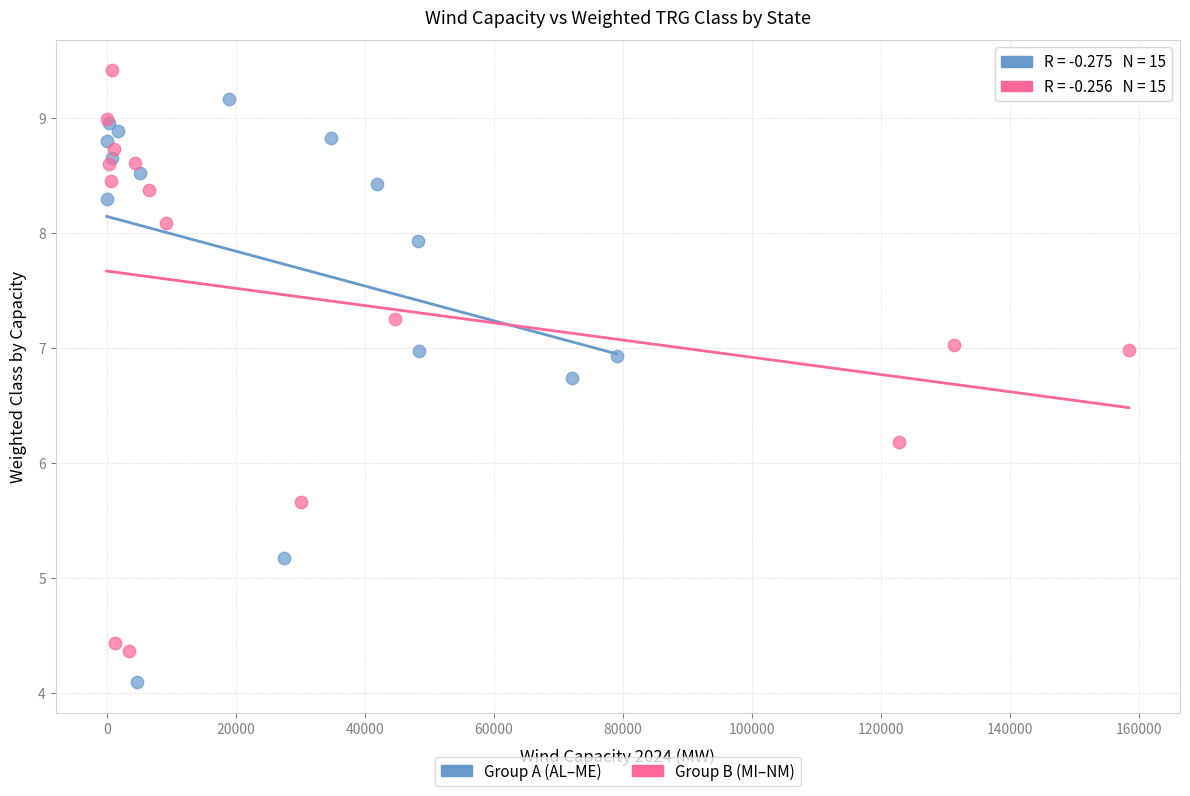

Which series reaches the minimum Y coordinate?

Group A (AL–ME)